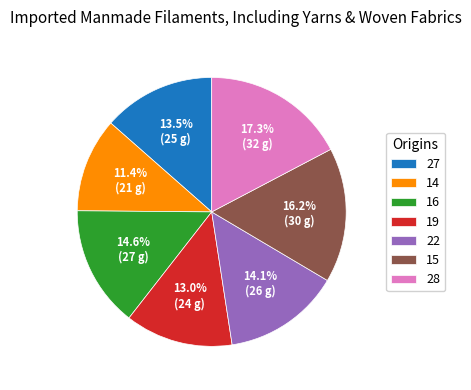

Which category has the biggest portion of the pie?

28